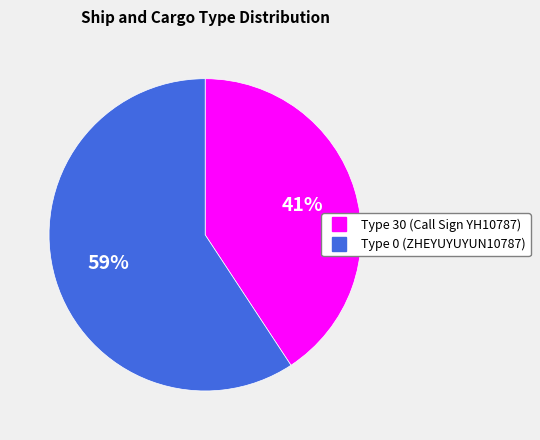

To the nearest percent, what is the average slice percentage?

50%